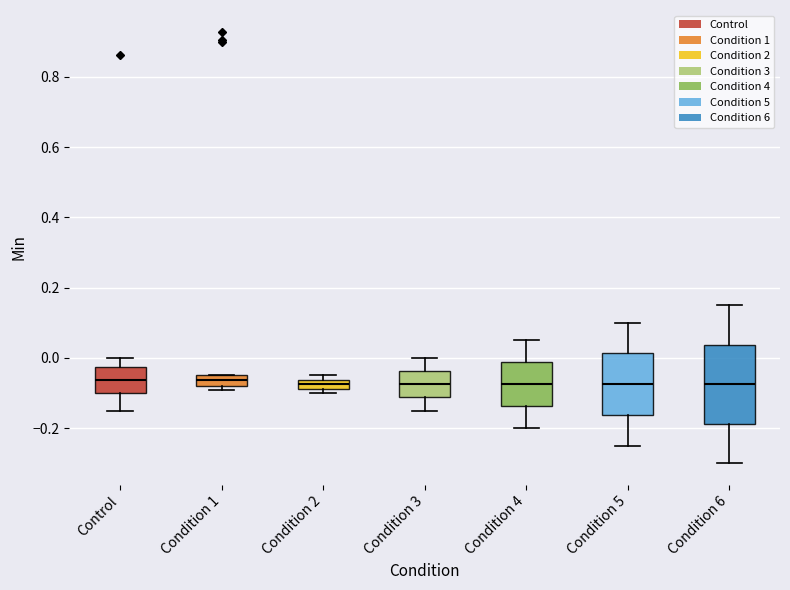

Where is the upper edge of the box for Condition 3 on the y-axis? The values are not printed on the chart, so give them approximately, as read against the axis.

-0.04